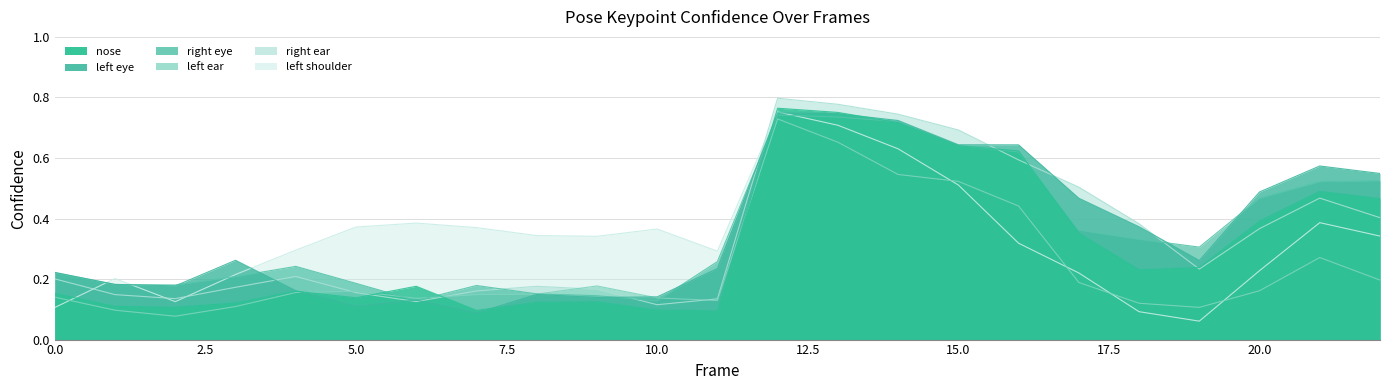

How many intersections are there between a_left_ear_confidence and a_left_shoulder_confidence?

5